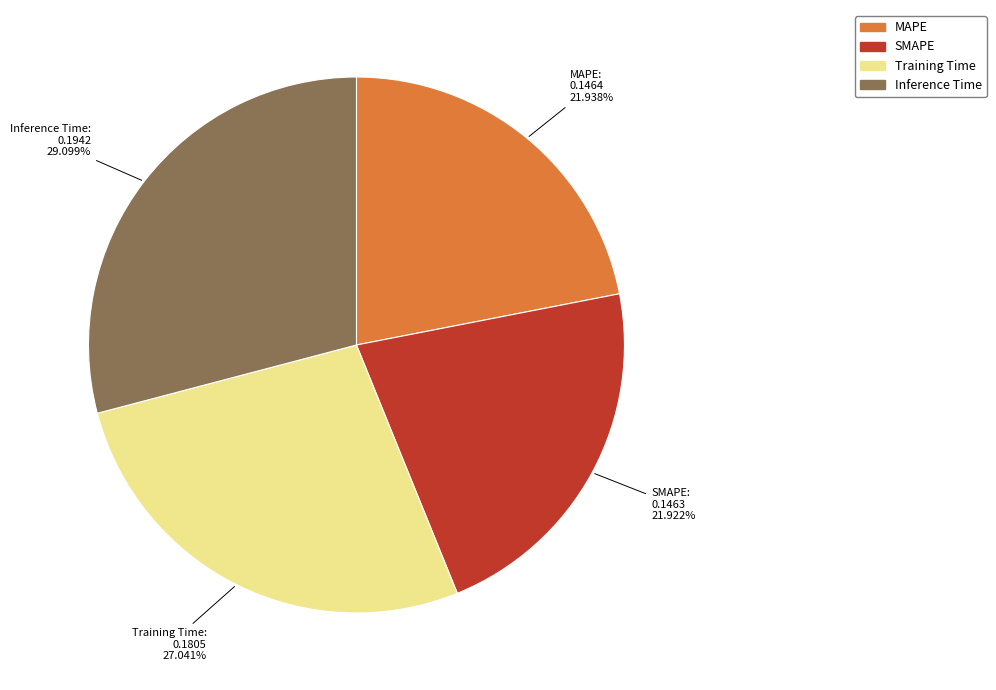

What percentage is the MAPE slice, to the nearest percent?

22%